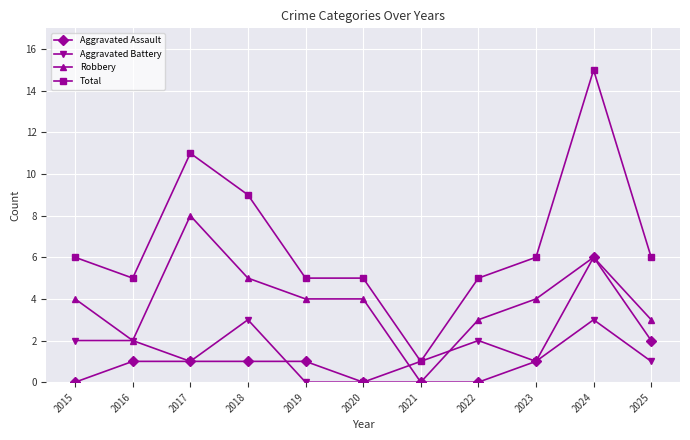

Which series ends up on top after the final intersection of Aggravated Battery and Aggravated Assault?

Aggravated Assault